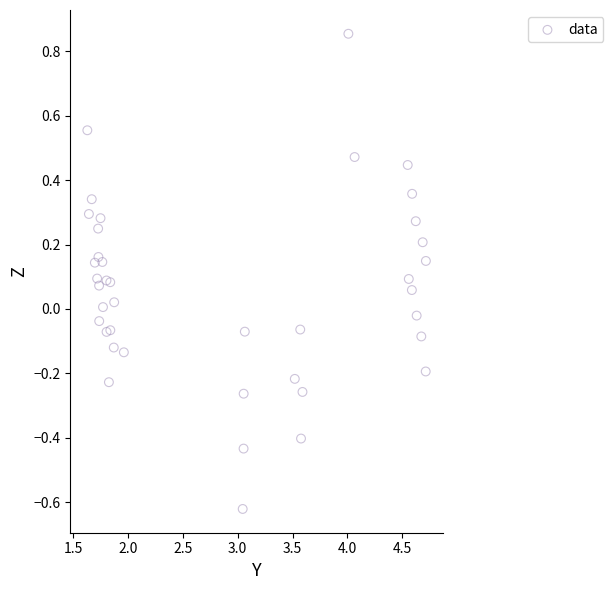

What is the range of Y values (max minus min)?

1.5